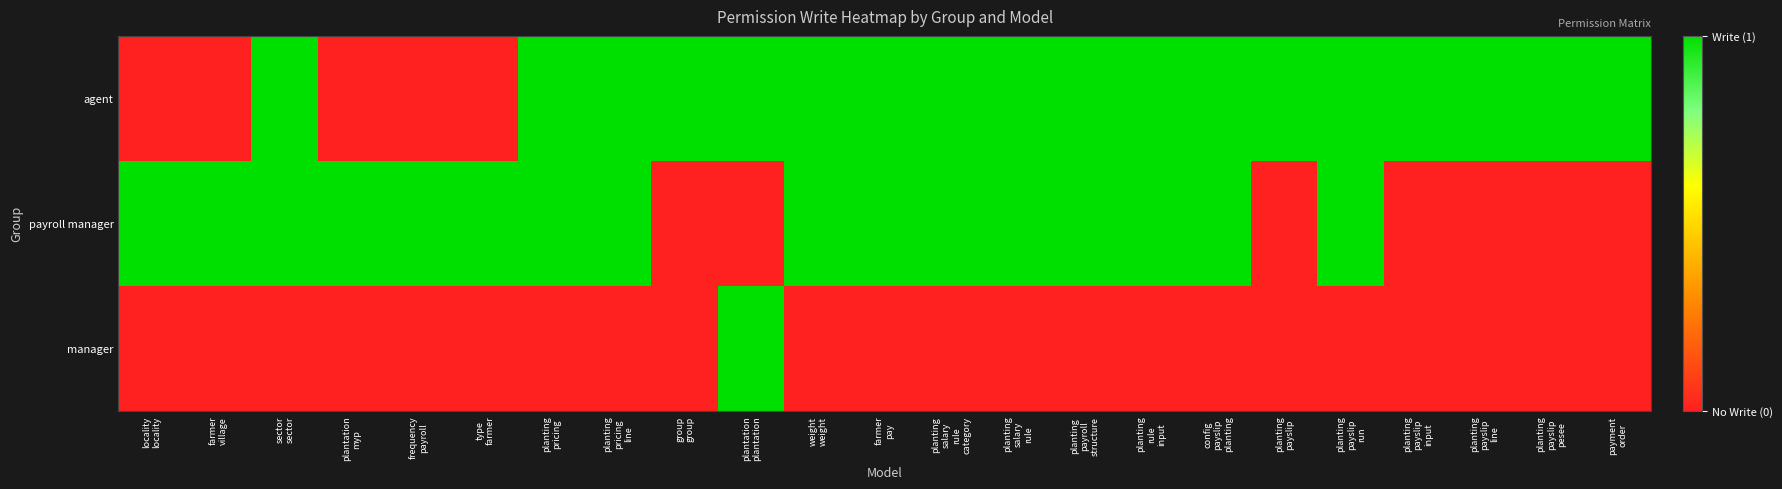

Reading right to left, extract all data points from this chart.

agent: payment
order=1	planting
payslip
pesee=1	planting
payslip
line=1	planting
payslip
input=1	planting
payslip
run=1	planting
payslip=1	config
payslip
planting=1	planting
rule
input=1	planting
payroll
structure=1	planting
salary
rule=1	planting
salary
rule
category=1	farmer
pay=1	weight
weight=1	plantation
plantation=1	group
group=1	planting
pricing
line=1	planting
pricing=1	type
farmer=0	frequency
payroll=0	plantation
myp=0	sector
sector=1	farmer
village=0	locality
locality=0
payroll manager: payment
order=0	planting
payslip
pesee=0	planting
payslip
line=0	planting
payslip
input=0	planting
payslip
run=1	planting
payslip=0	config
payslip
planting=1	planting
rule
input=1	planting
payroll
structure=1	planting
salary
rule=1	planting
salary
rule
category=1	farmer
pay=1	weight
weight=1	plantation
plantation=0	group
group=0	planting
pricing
line=1	planting
pricing=1	type
farmer=1	frequency
payroll=1	plantation
myp=1	sector
sector=1	farmer
village=1	locality
locality=1
manager: payment
order=0	planting
payslip
pesee=0	planting
payslip
line=0	planting
payslip
input=0	planting
payslip
run=0	planting
payslip=0	config
payslip
planting=0	planting
rule
input=0	planting
payroll
structure=0	planting
salary
rule=0	planting
salary
rule
category=0	farmer
pay=0	weight
weight=0	plantation
plantation=1	group
group=0	planting
pricing
line=0	planting
pricing=0	type
farmer=0	frequency
payroll=0	plantation
myp=0	sector
sector=0	farmer
village=0	locality
locality=0